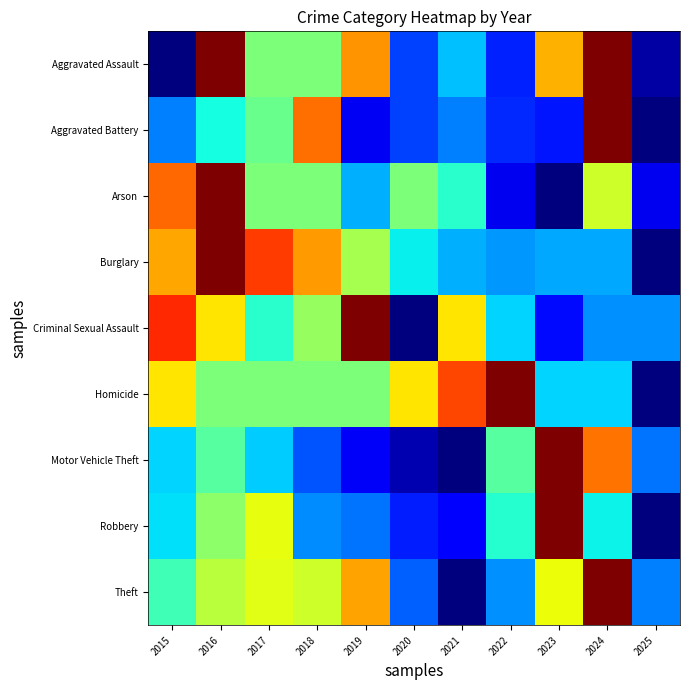

At which category is the sum across all series the highest?

2016